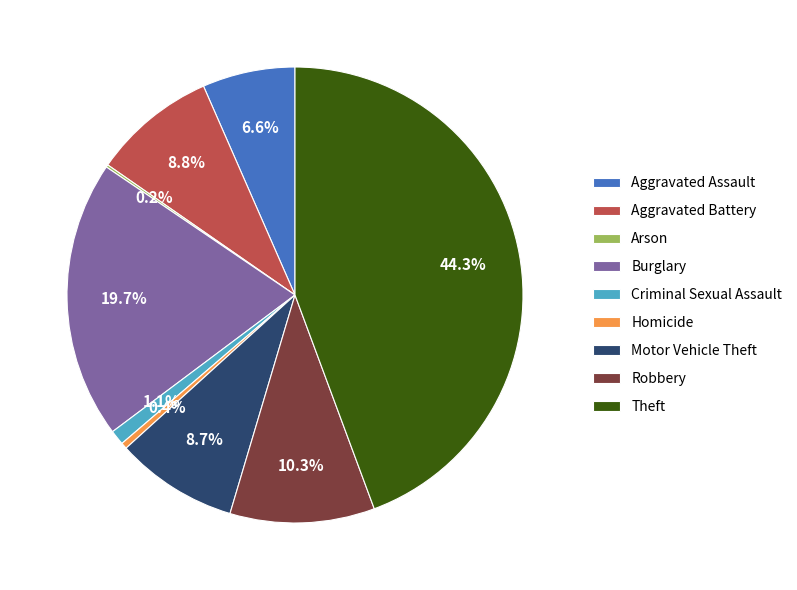

To the nearest percent, what percentage of the pie is Criminal Sexual Assault?

1%